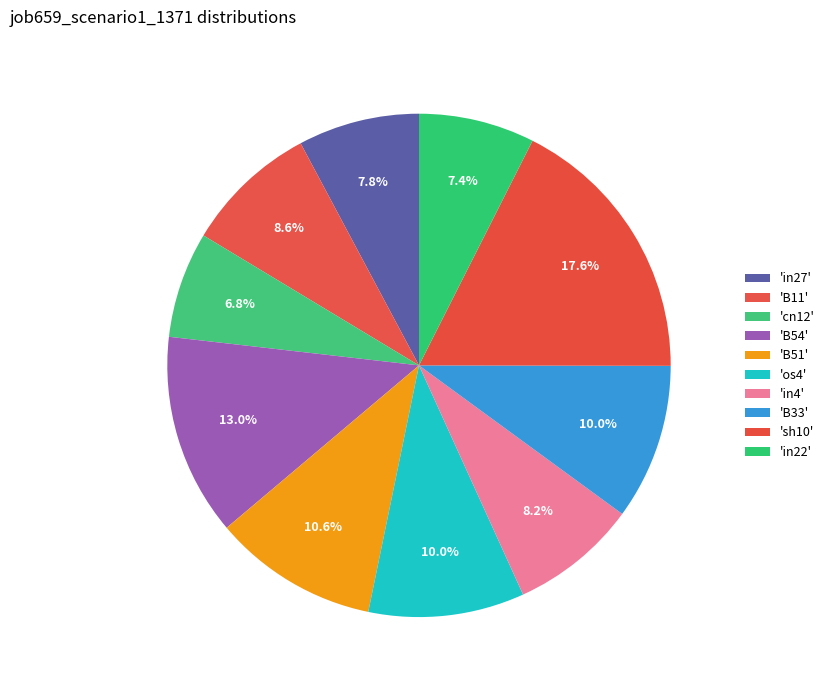

Does any single category account for the majority?

No